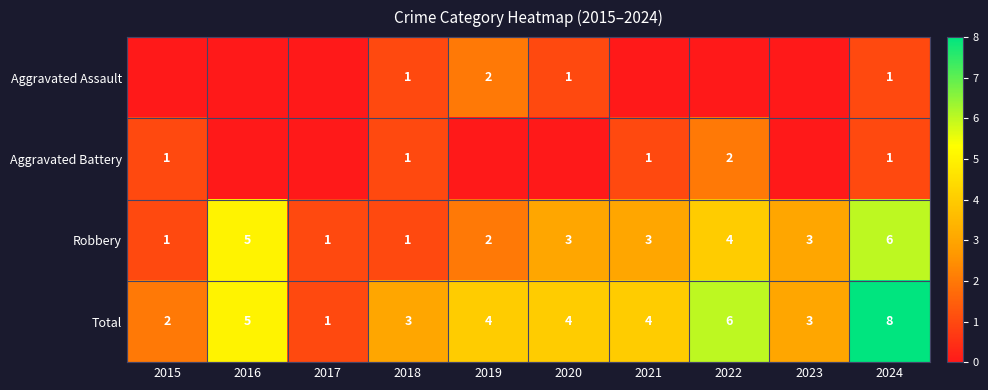

Is the value of Total at 2018 greater than the value of Aggravated Assault at 2018?

Yes